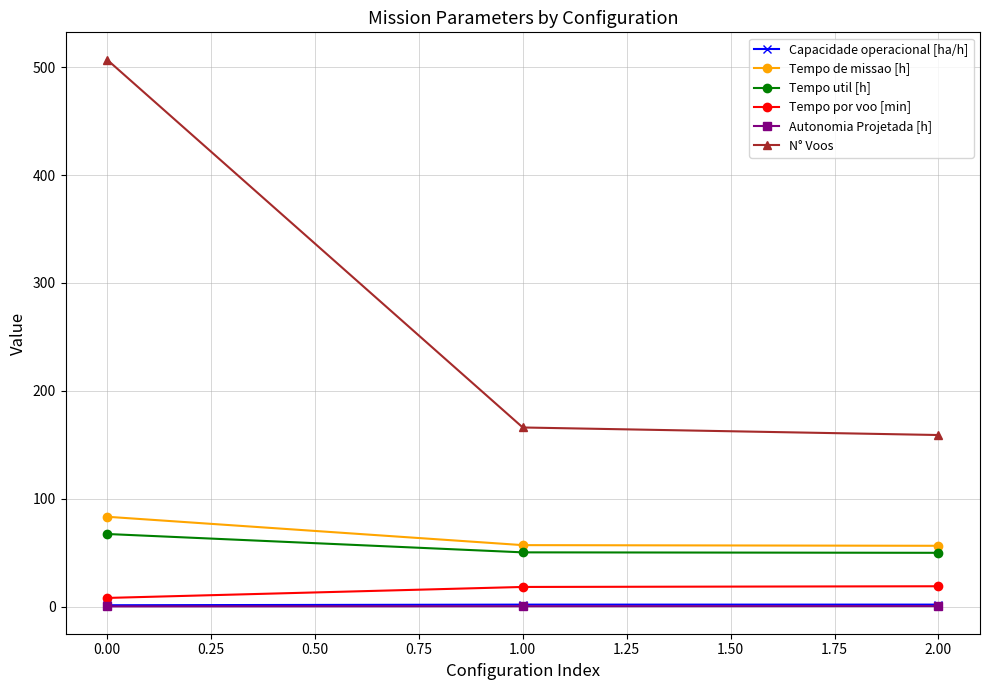

At how many categories does at least one series exceed 127?

3